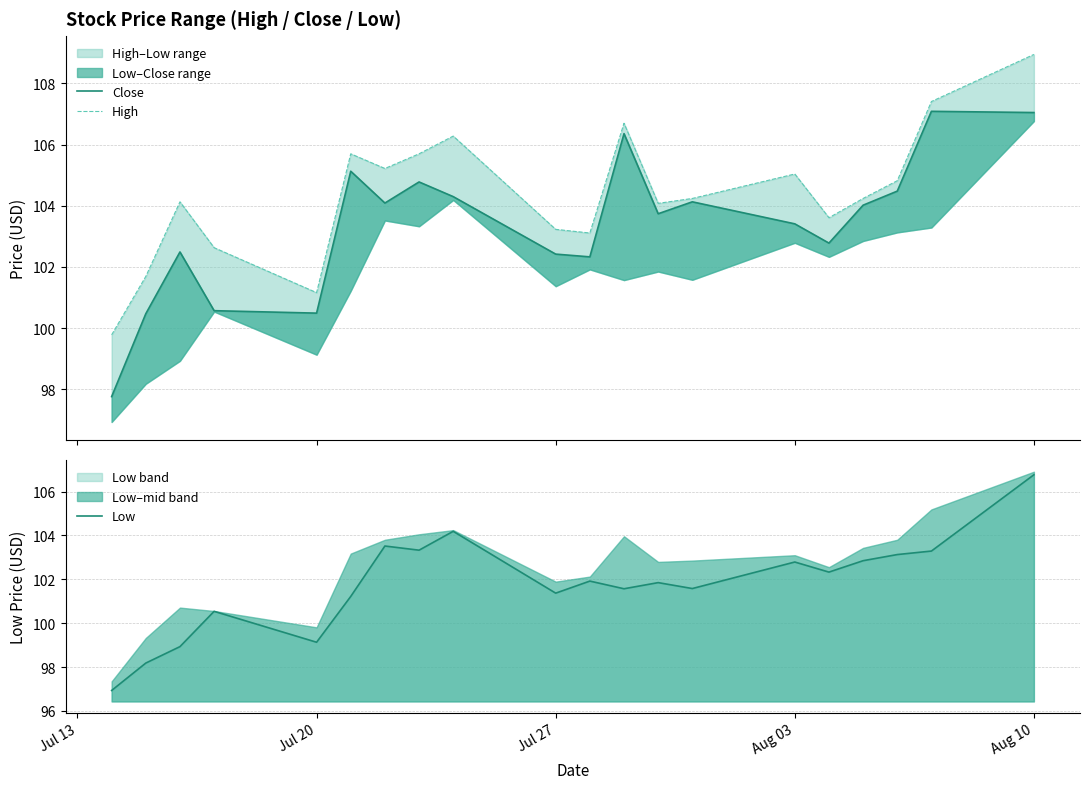

Reading left to right, extract all data points from this chart.

Close: 97.8	100.5	102.5	100.6	100.5	105.1	104.1	104.8	104.3	102.4	102.3	106.4	103.7	104.1	103.4	102.8	104.0	104.5	107.1	107.0
High: 99.8	101.7	104.1	102.6	101.2	105.7	105.2	105.7	106.3	103.2	103.1	106.7	104.1	104.2	105.0	103.6	104.2	104.8	107.4	109.0
Low: 96.9	98.2	98.9	100.5	99.1	101.2	103.5	103.3	104.2	101.4	101.9	101.6	101.8	101.6	102.8	102.3	102.8	103.1	103.3	106.8